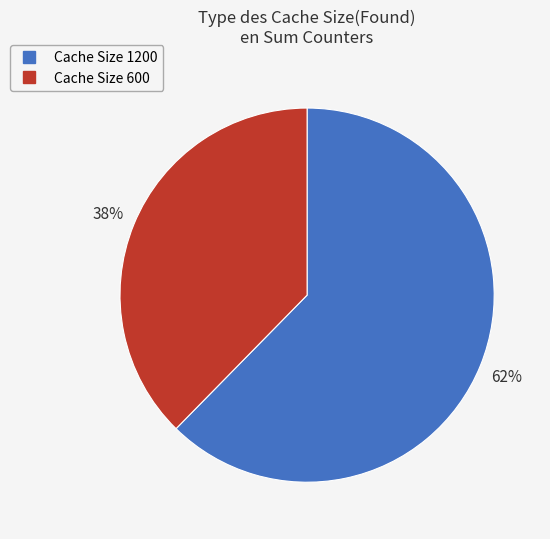

Count the number of slices in the pie.

2